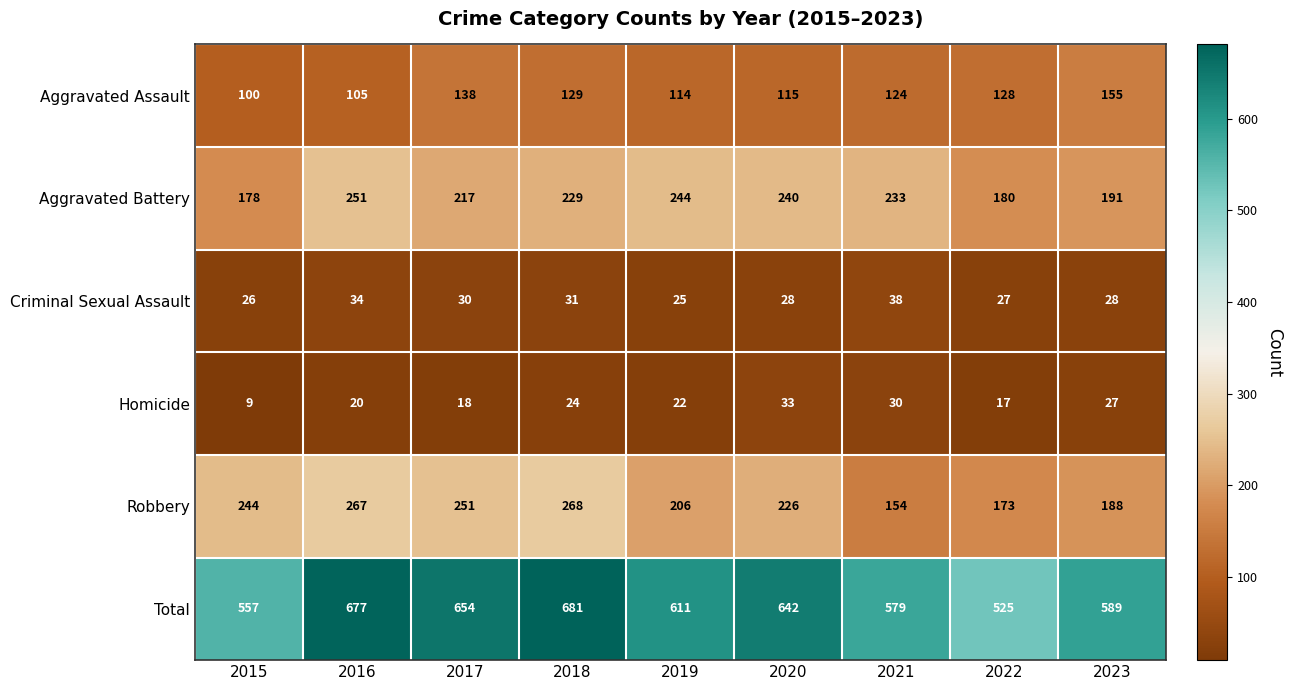

True or false: Robbery has a value of 271 at 2022.

False